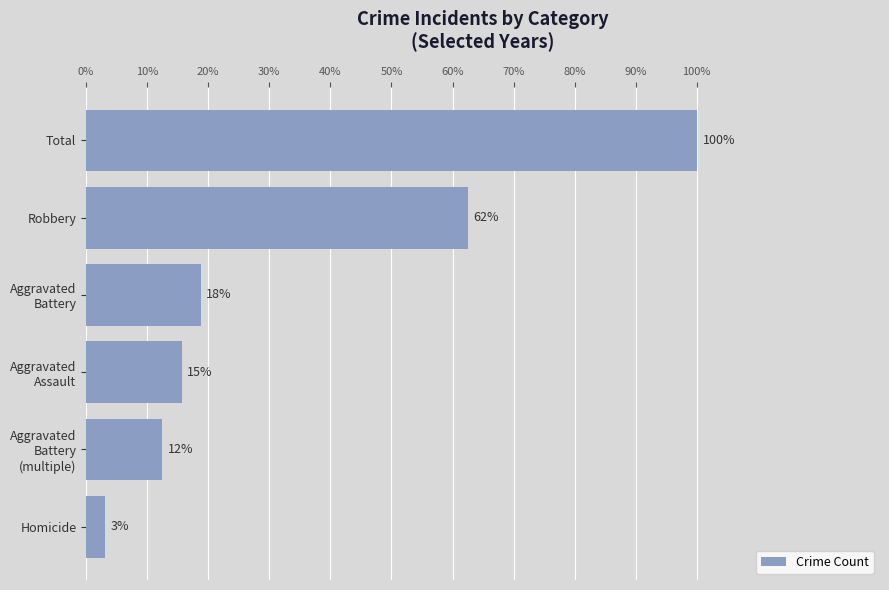

Are the bars horizontal?

Yes